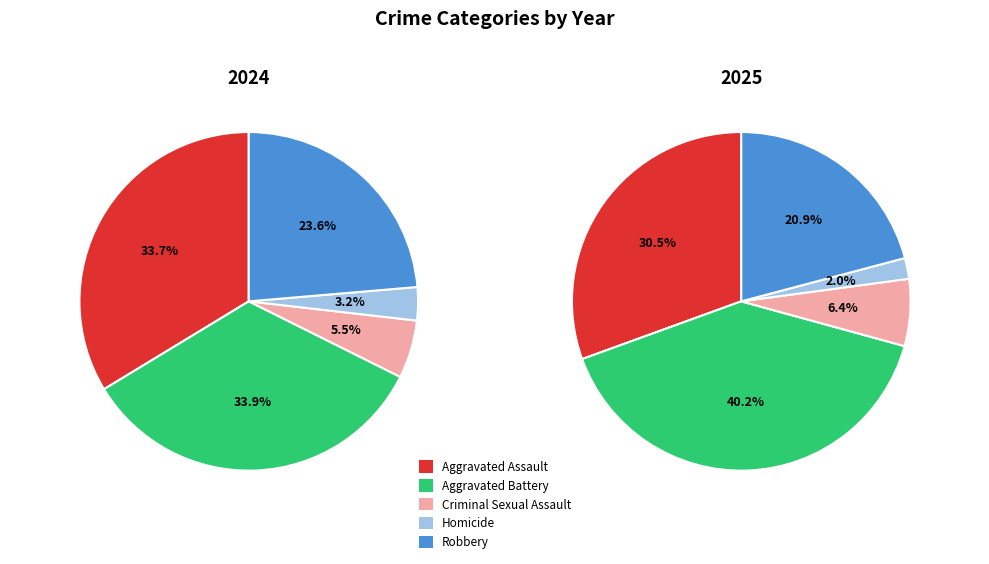

Which category has the biggest portion of the pie?

Aggravated Battery